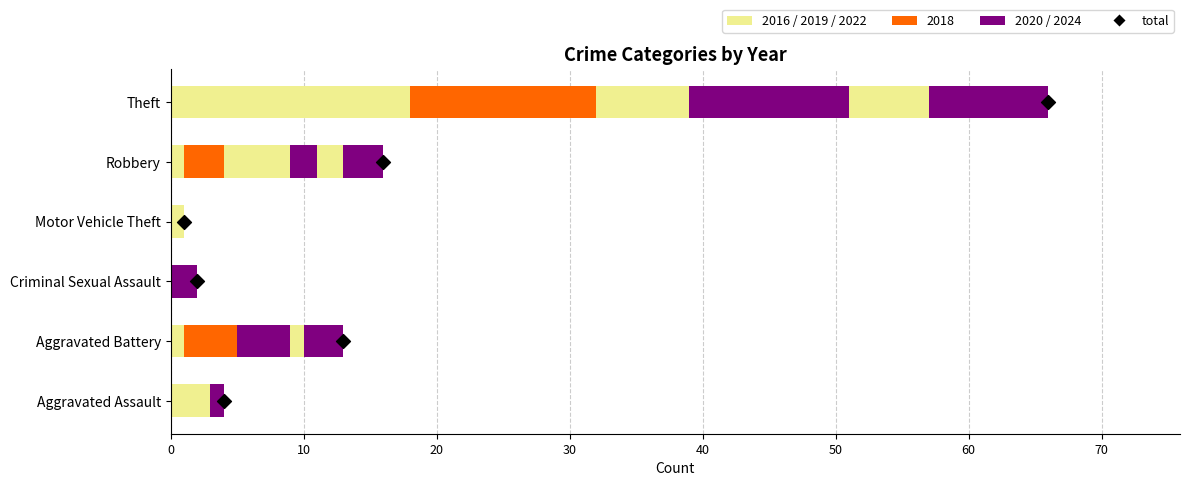

Which has a higher value, 50 or 30?

50